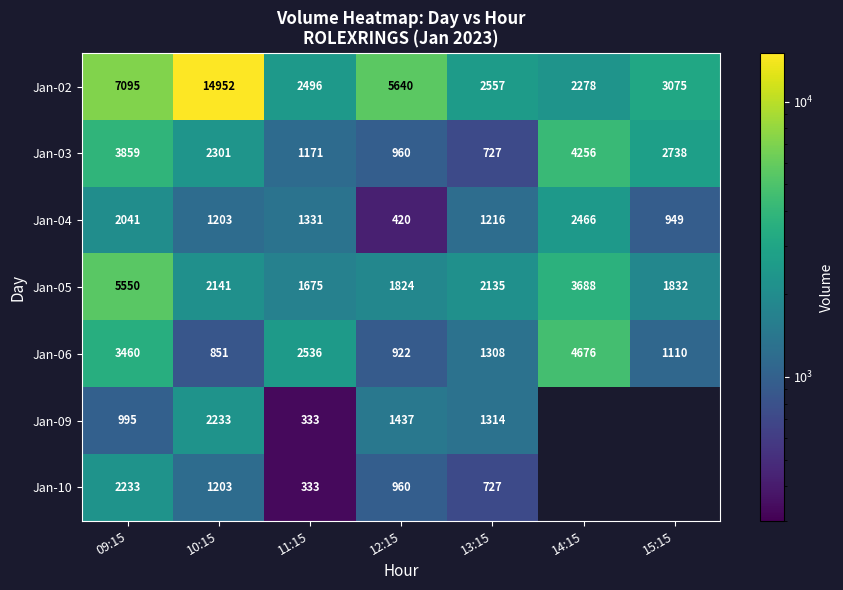

Which series changed the most between 09:15 and 11:15?

Jan-02